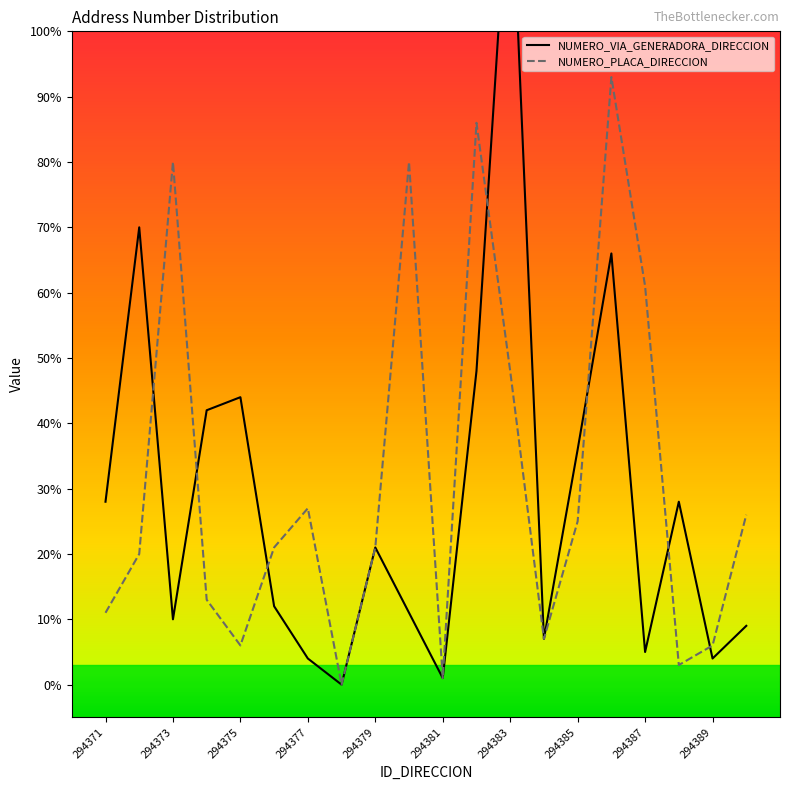

Is this an area chart (filled region under the line)?

No